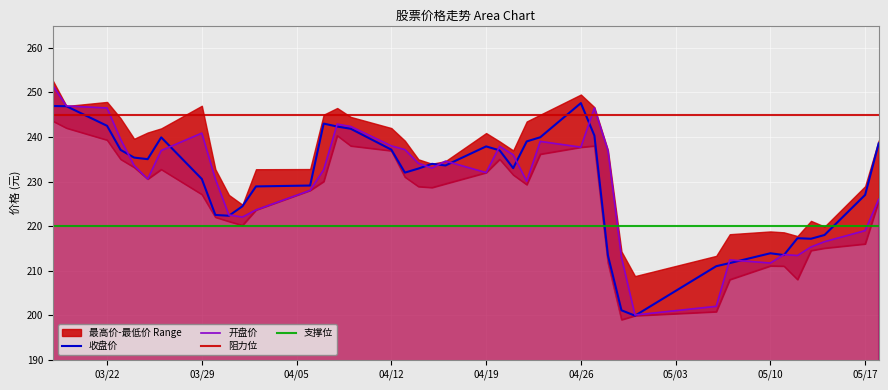

What is the highest value of the 开盘价 series?

251.5